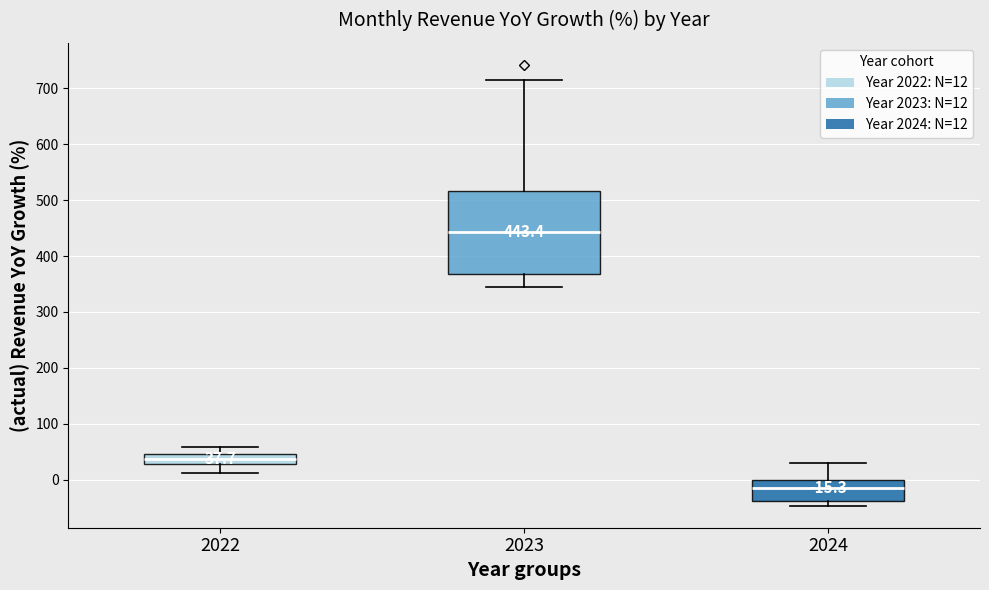

Comparing the boxes themselves (not the whiskers), which one is the tallest?

2023